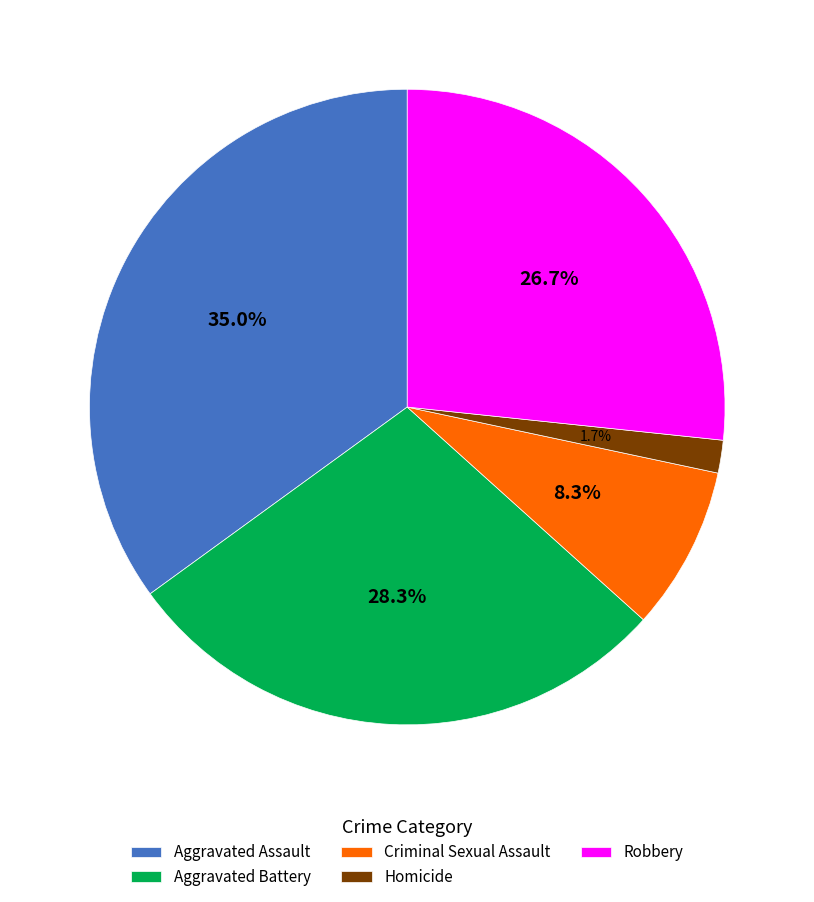

To the nearest percent, what percentage of the pie is Aggravated Battery?

28%